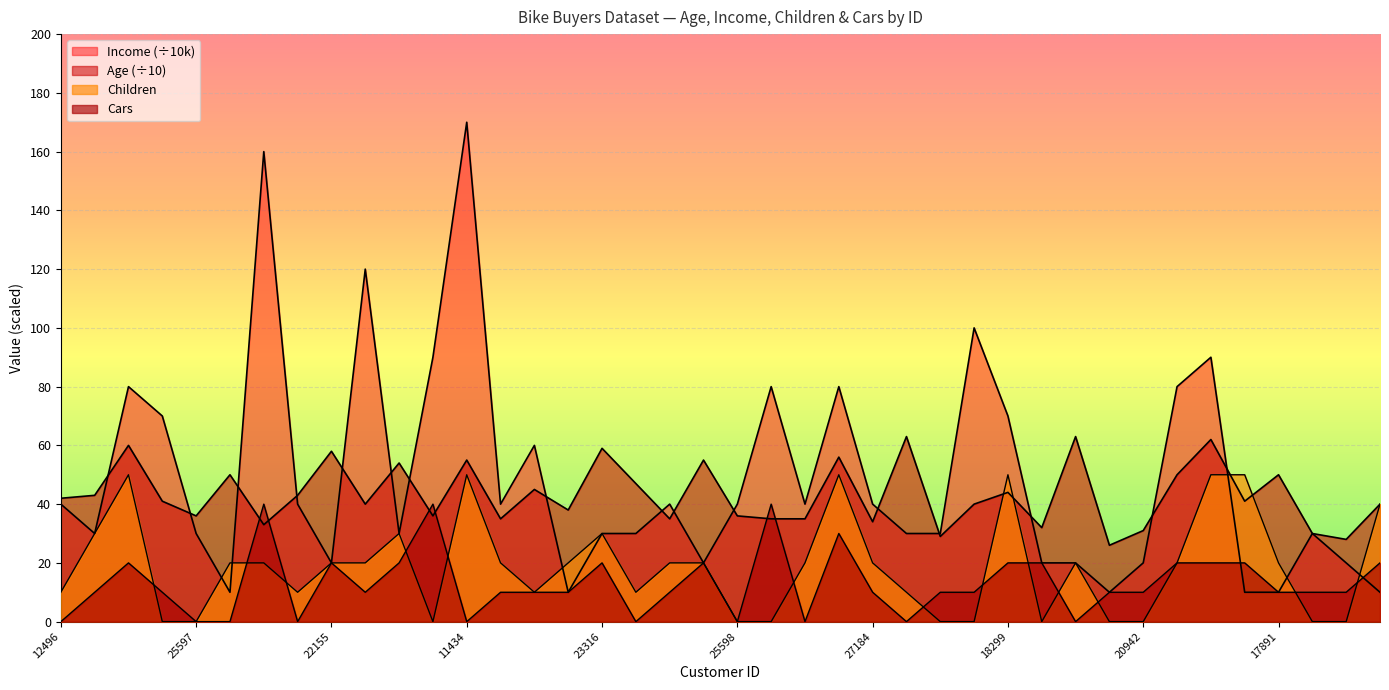

True or false: Cars has a value of -2.4 at 11434.

False